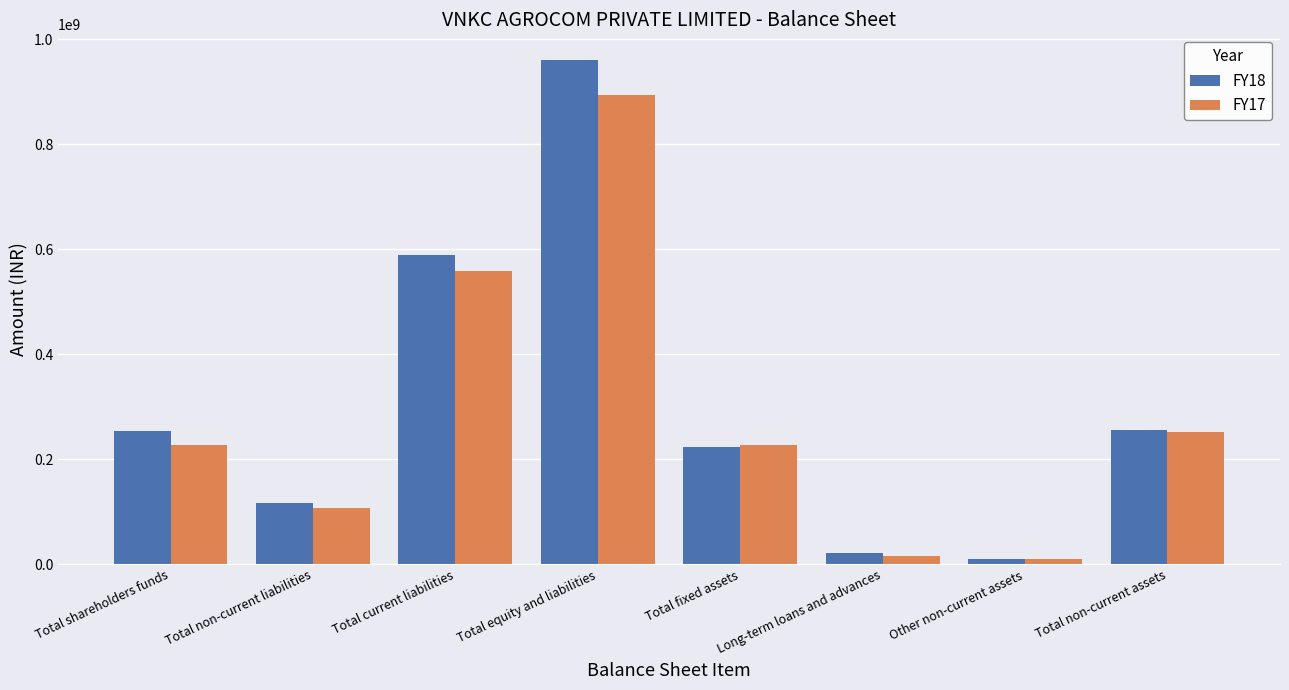

How many FY18 values are between 117847951 and 589511704?

5